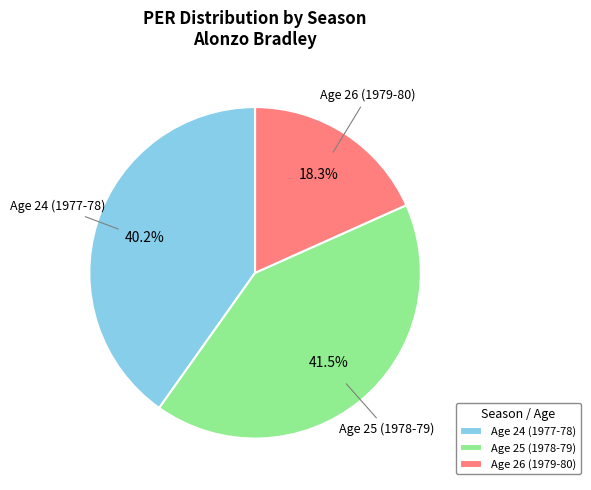

To the nearest percent, what is the difference between the largest and smallest slice percentages?

23%